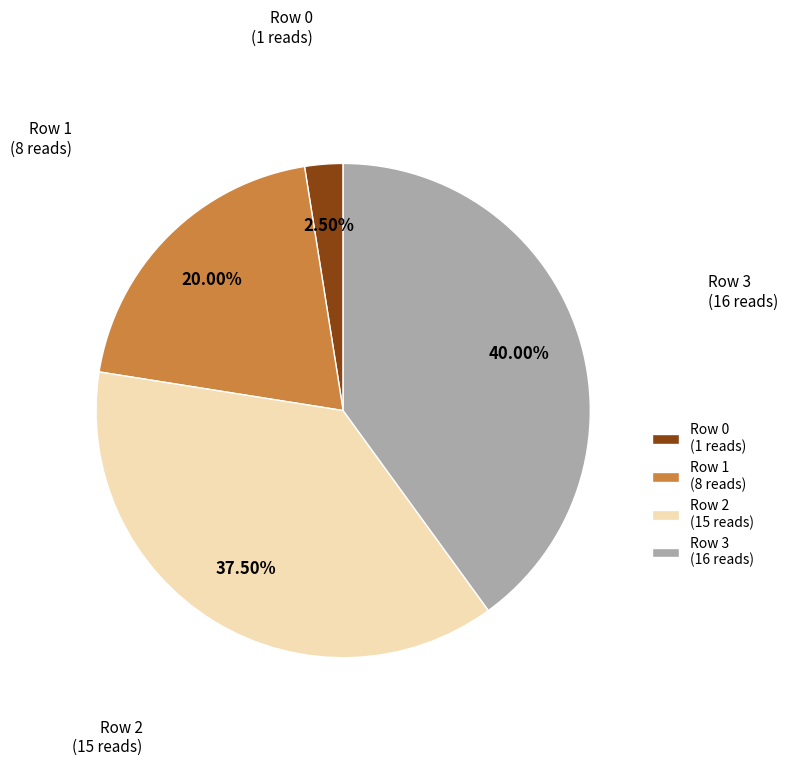

Is it true that Row 2 is 32% of the pie?

False